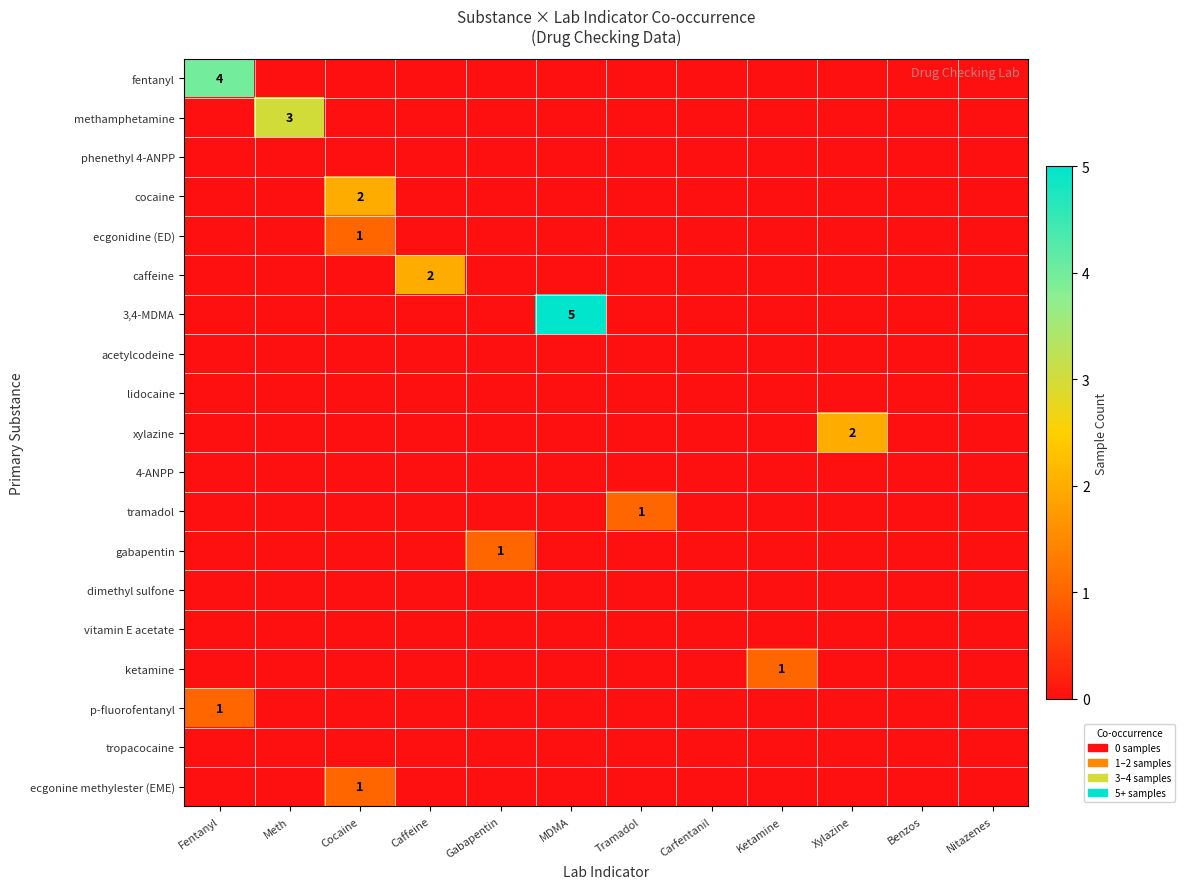

At which category is the sum across all series the highest?

Fentanyl